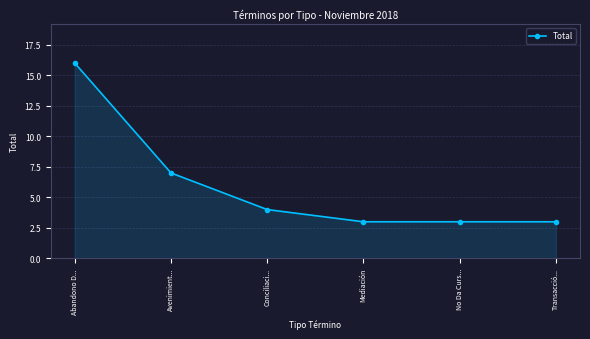

What is the difference between the maximum and minimum values?

13